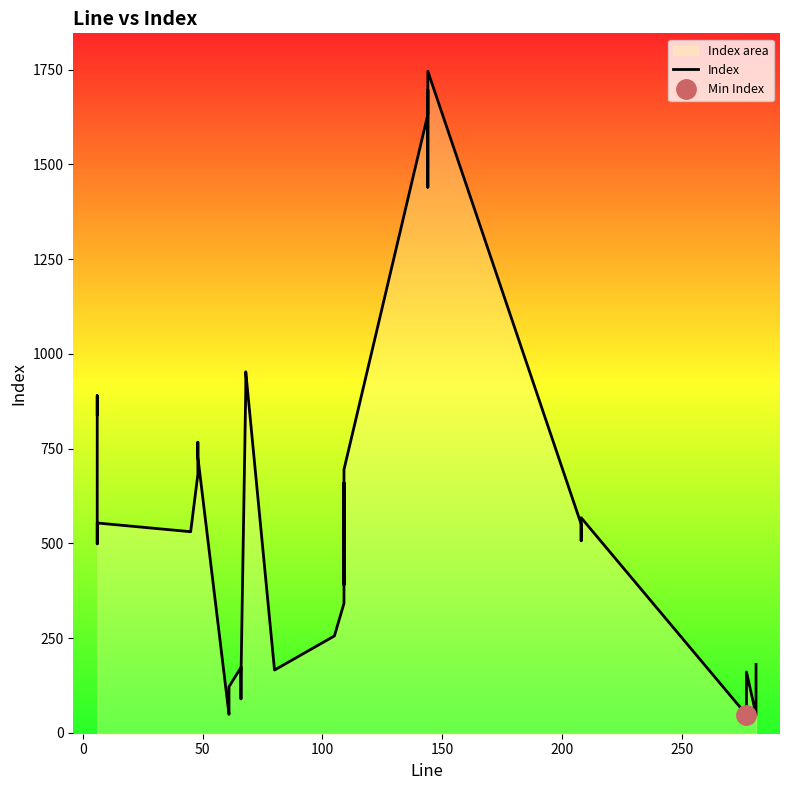

What is the smallest value displayed?

48